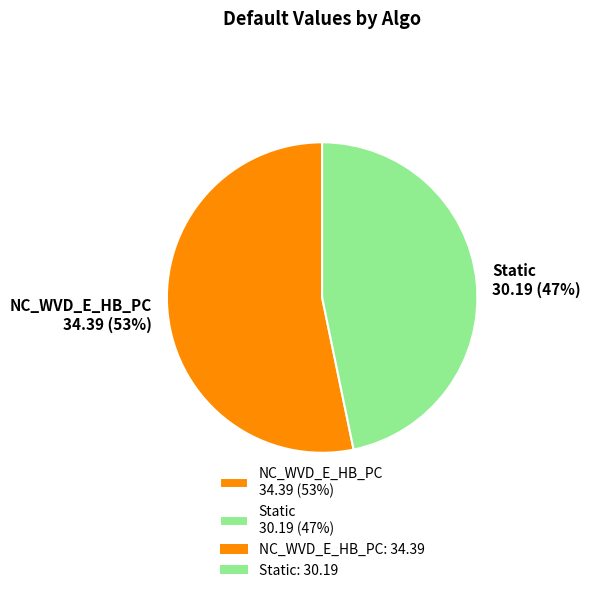

Which slice represents more than half of the pie?

NC_WVD_E_HB_PC